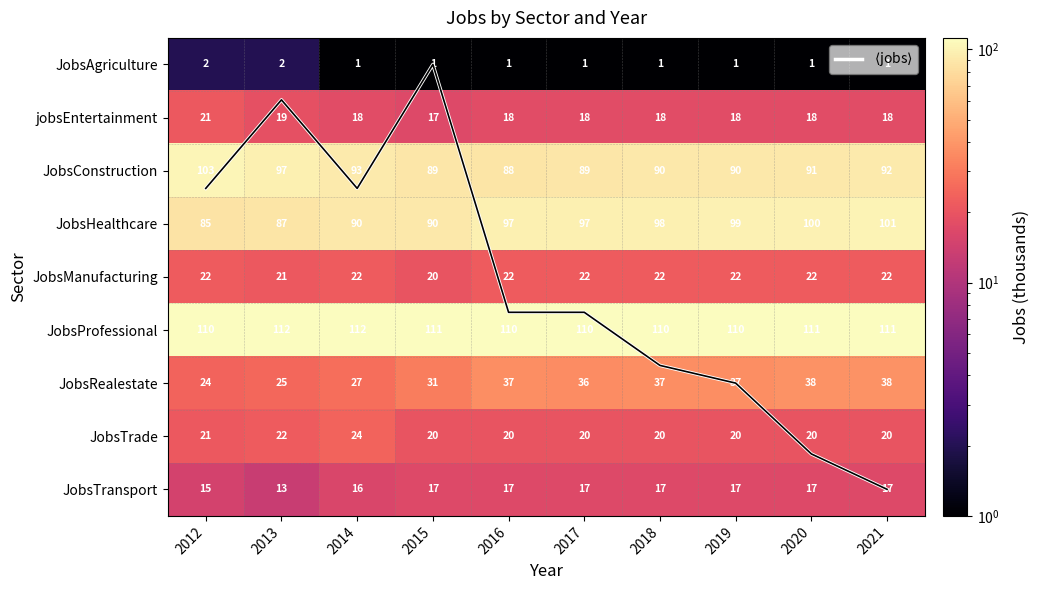

What is the minimum value for JobsHealthcare?

85.0